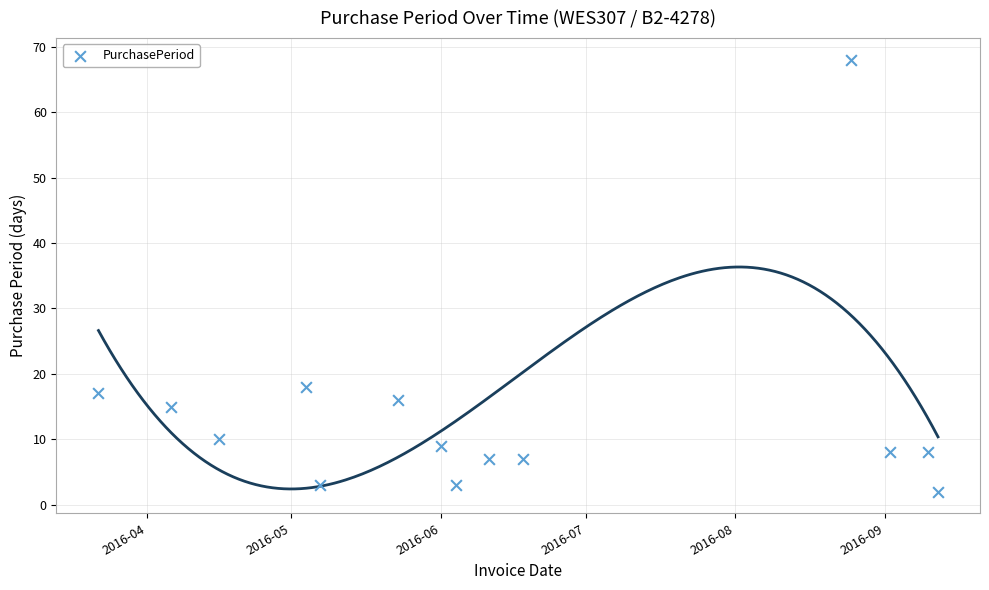

What is the range of Y values (max minus min)?

66